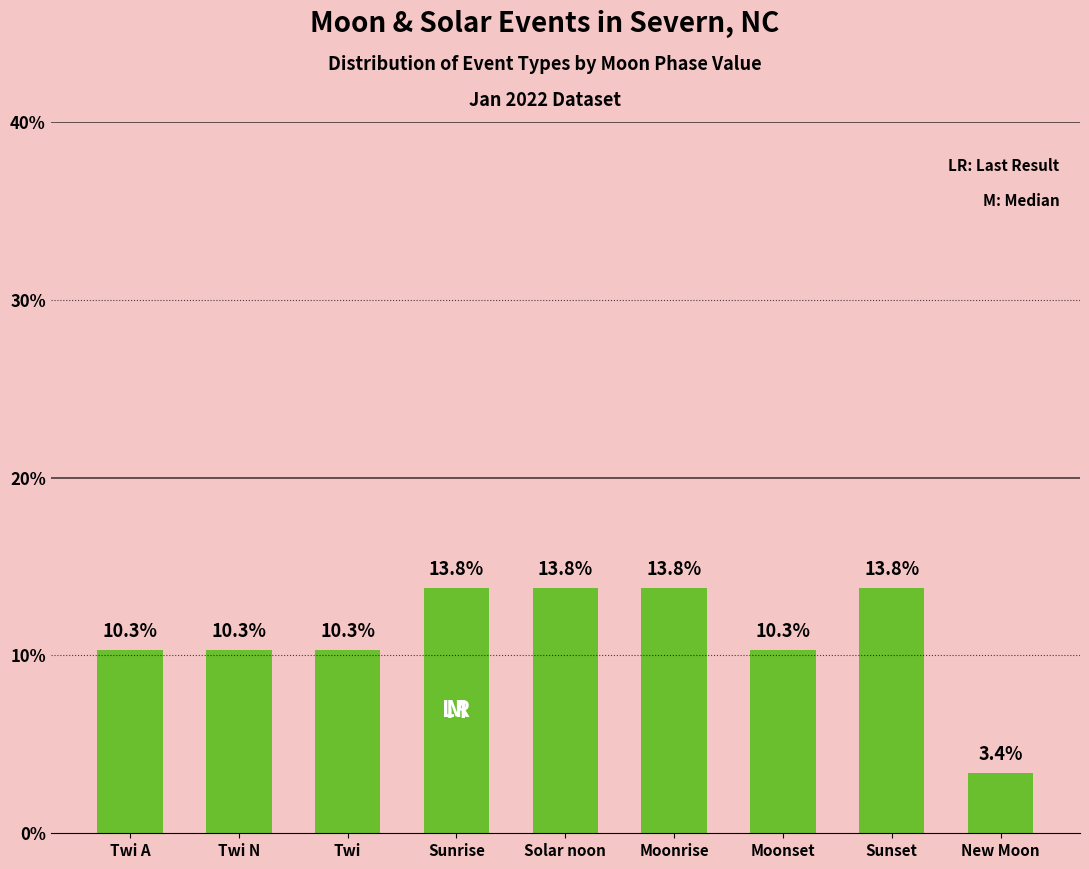

The chart shows a value of 13.8 at Sunrise. True or false?

True